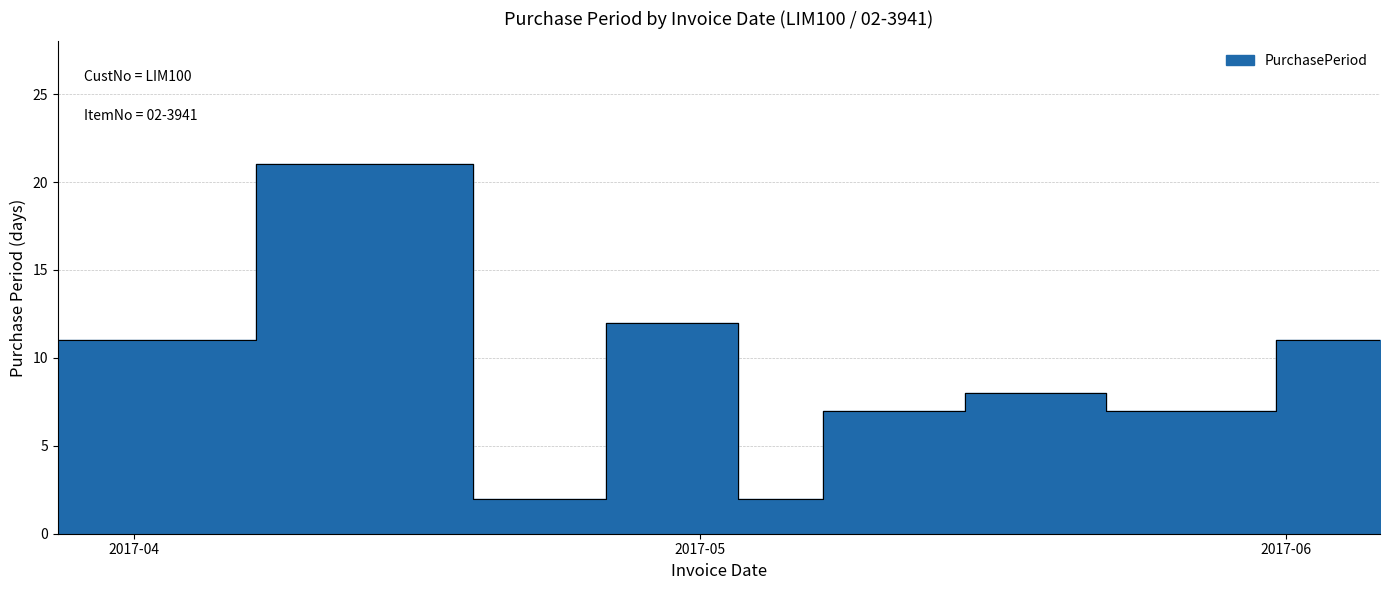

What is the sum of the values at 2017-05-02 and 2017-04-18?

33